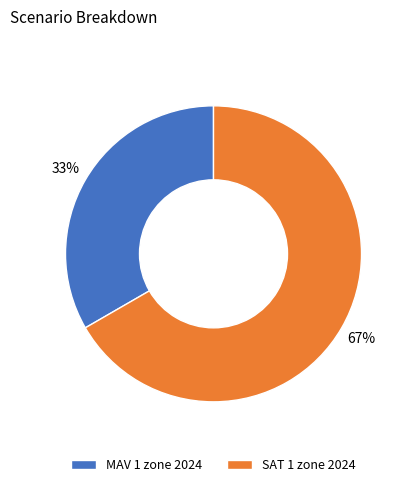

Rank the categories by value from highest to lowest.

SAT 1 zone 2024, MAV 1 zone 2024